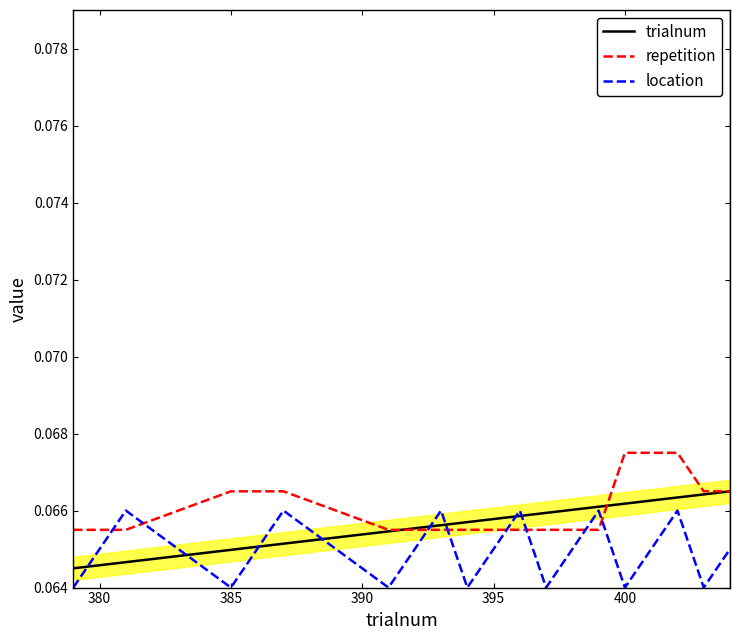

What are all the series names shown in the legend?

trialnum, repetition, location